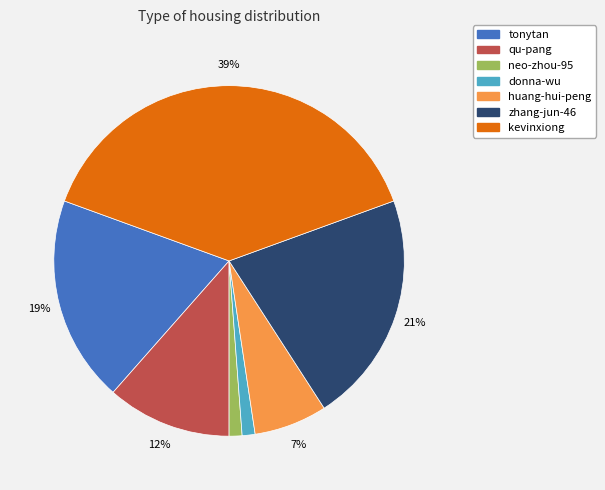

Does qu-pang represent more than half of the total?

No